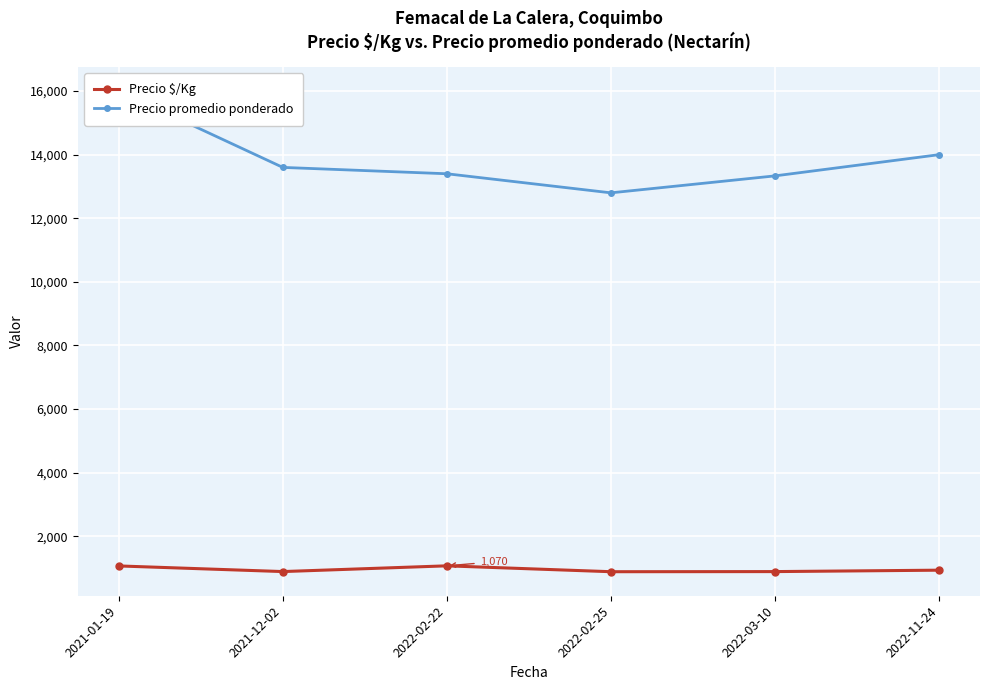

True or false: Precio $/Kg and Precio promedio ponderado cross at least once.

False